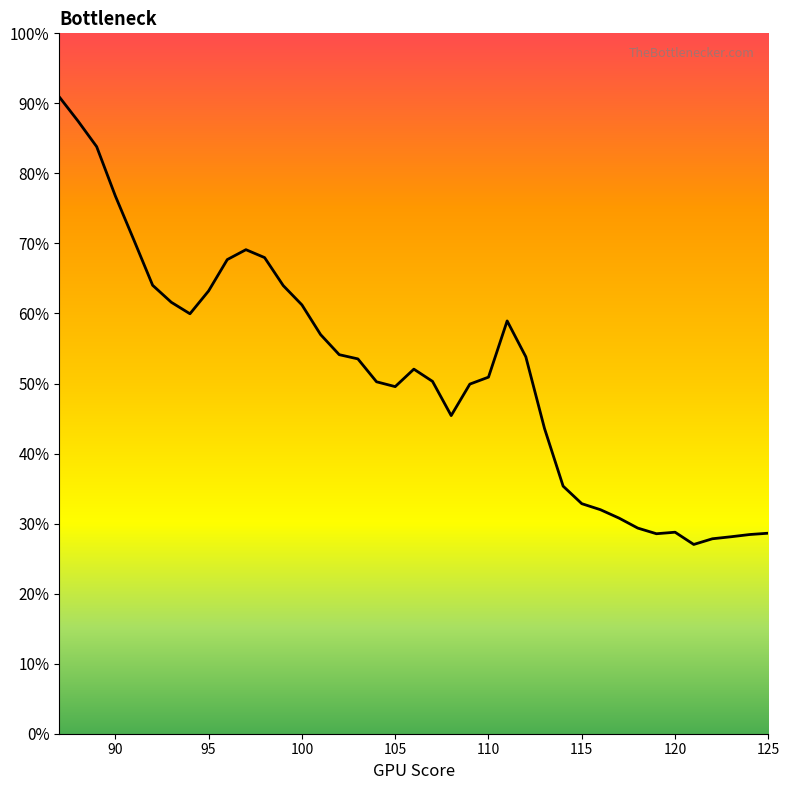

Does the chart display data point markers on the line(s)?

No